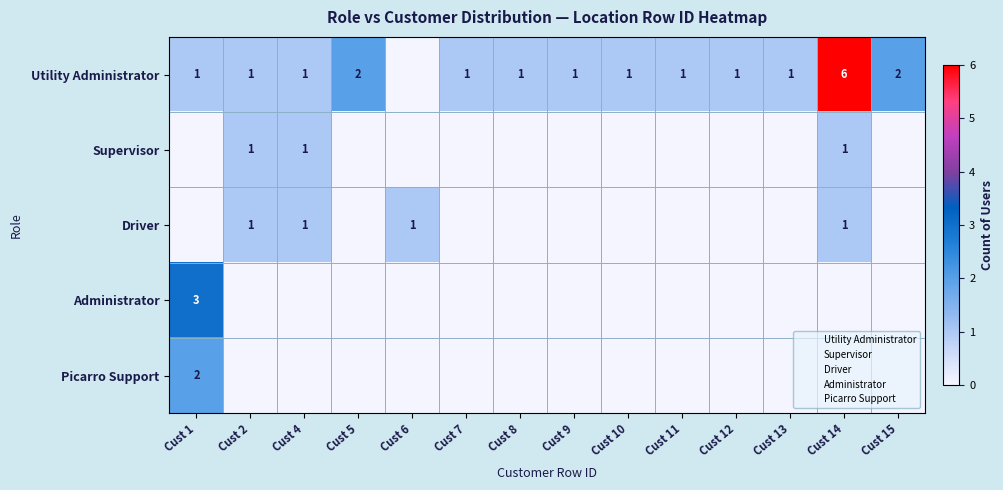

Rank the categories by Supervisor value from lowest to highest.

Cust 1, Cust 5, Cust 6, Cust 7, Cust 8, Cust 9, Cust 10, Cust 11, Cust 12, Cust 13, Cust 15, Cust 2, Cust 4, Cust 14